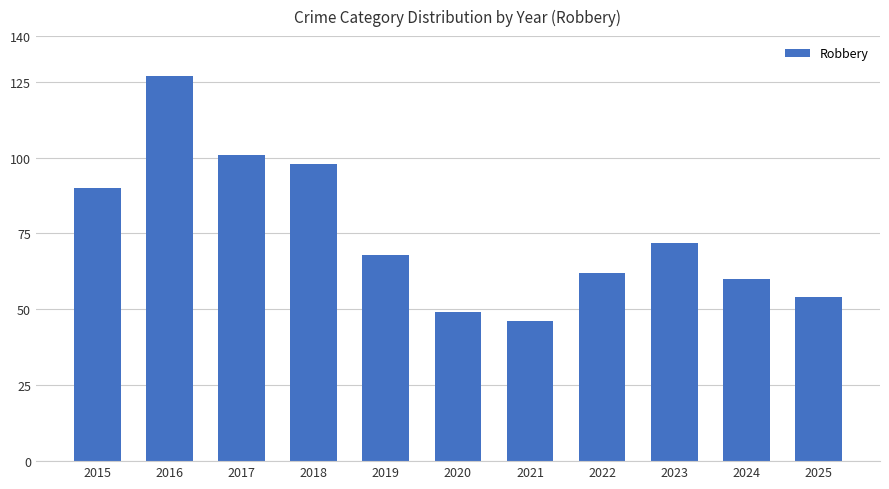

Rank the categories by value from lowest to highest.

2021, 2020, 2025, 2024, 2022, 2019, 2023, 2015, 2018, 2017, 2016